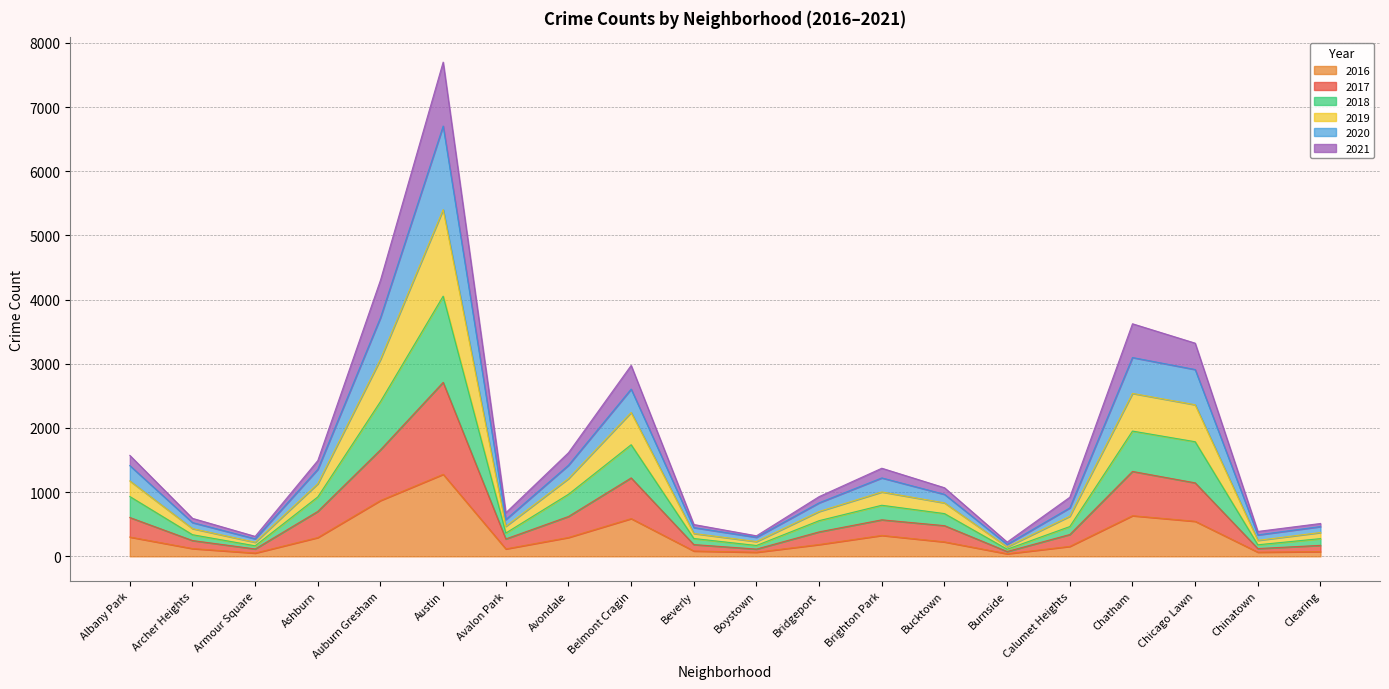

What is the spread (max minus min) of values at Calumet Heights?

766